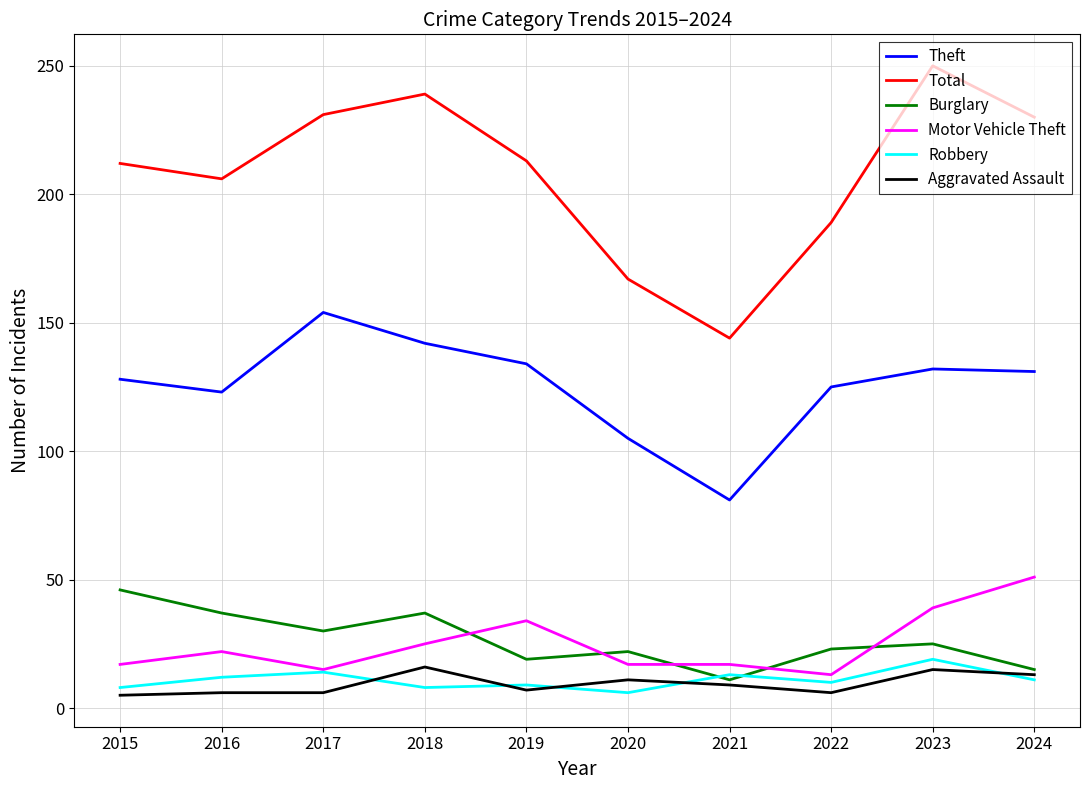

Which series has the widest spread of values?

Total